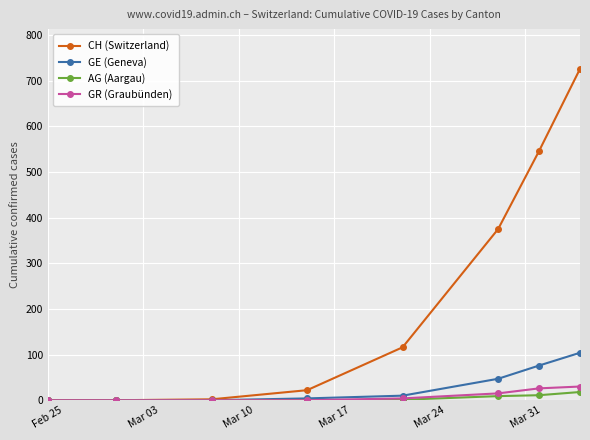

At how many categories does at least one series exceed 329?

3